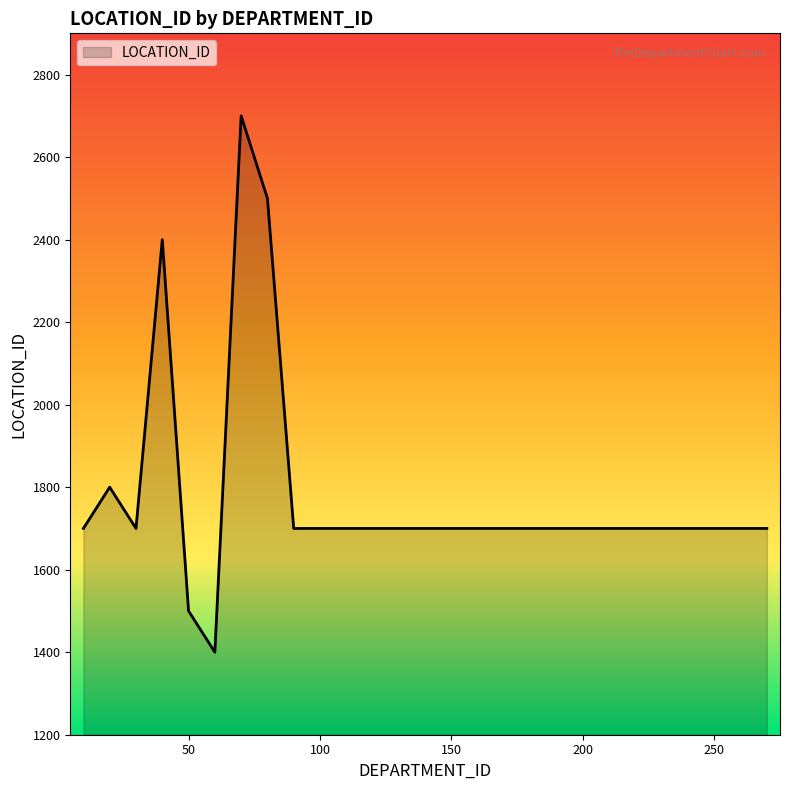

What is the minimum value shown in the chart?

1400